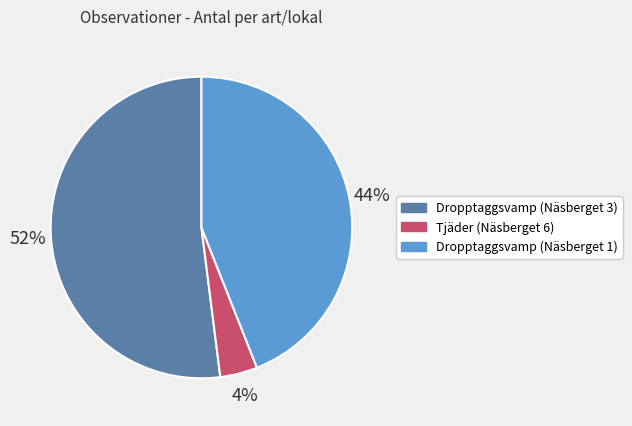

Approximately how many times larger is the value at Dropptaggsvamp (Näsberget 3) compared to Tjäder (Näsberget 6)?

13.0